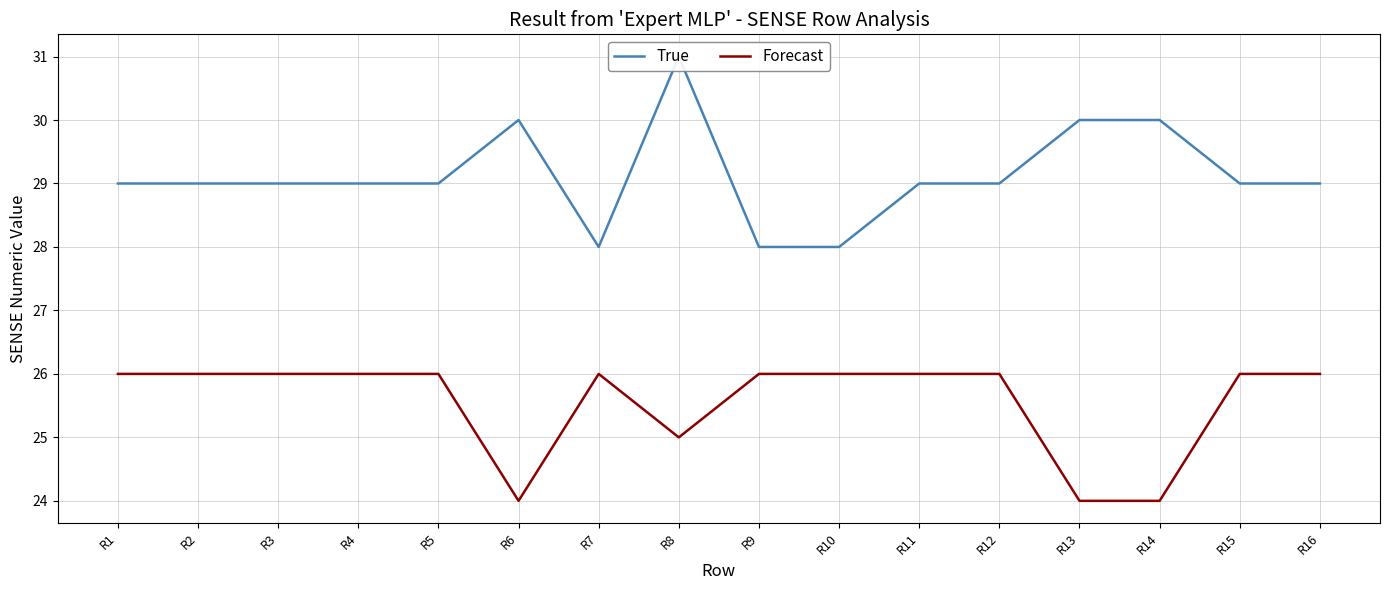

The value of True at R8 is 10. True or false?

False